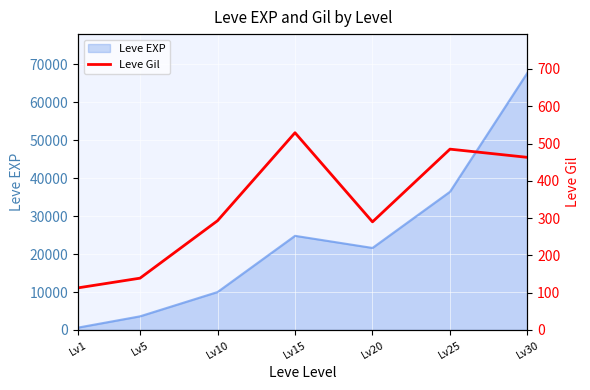

How many categories are shown in the chart?

7